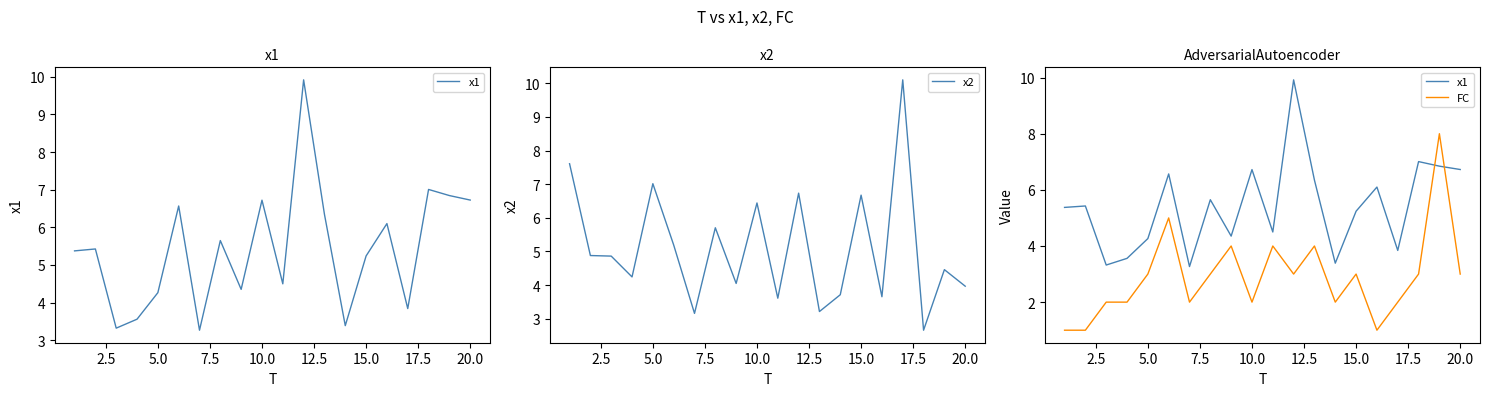

What is the maximum value for x2?

10.1